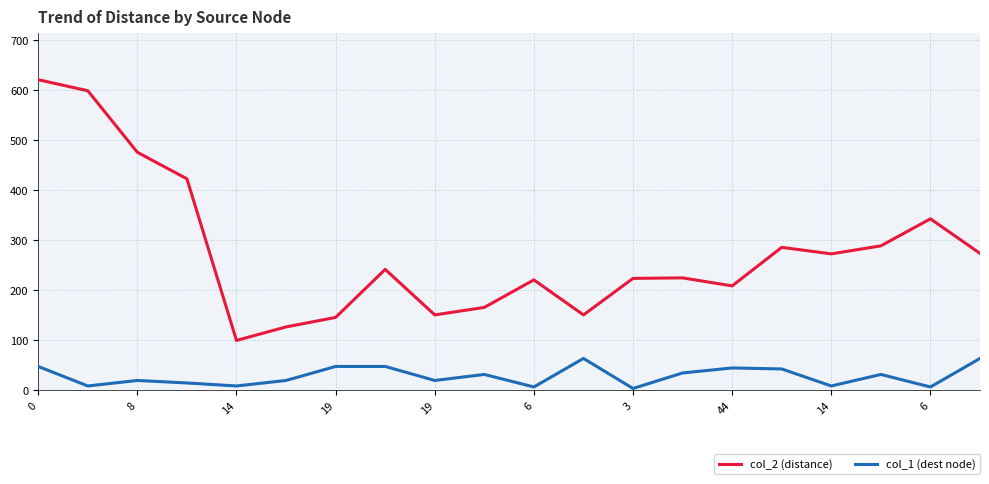

True or false: col_1 (dest node) and col_2 (distance) cross at least once.

False